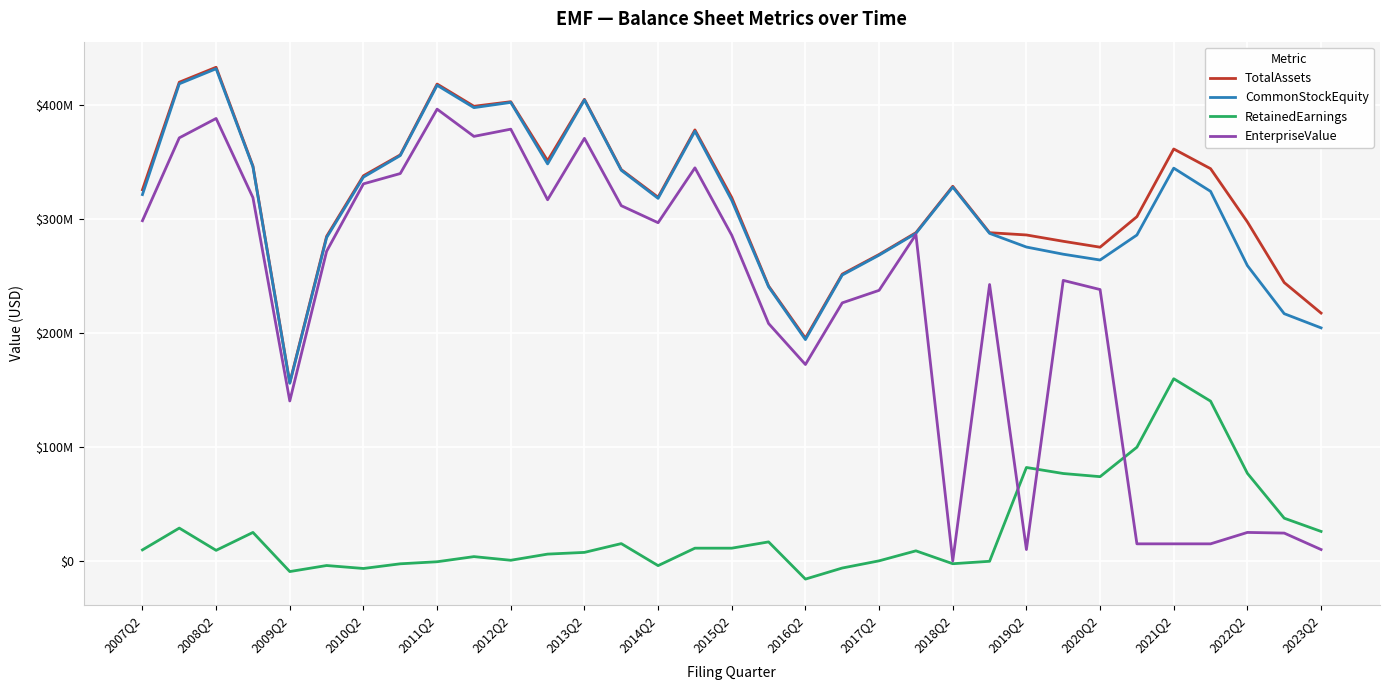

List the series in order of their peak value, lowest first.

RetainedEarnings, EnterpriseValue, CommonStockEquity, TotalAssets